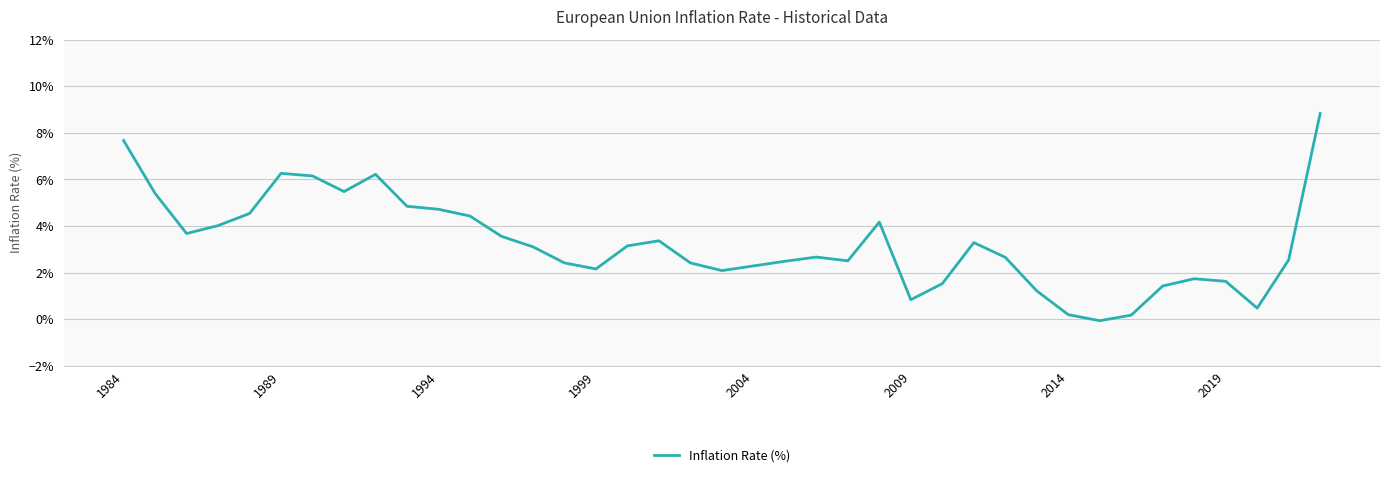

Is this an area chart (filled region under the line)?

No